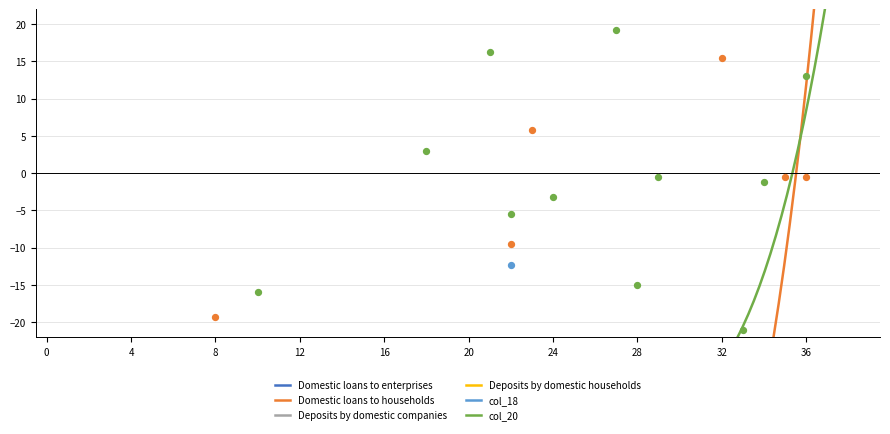

At how many categories does at least one series exceed -251?

40